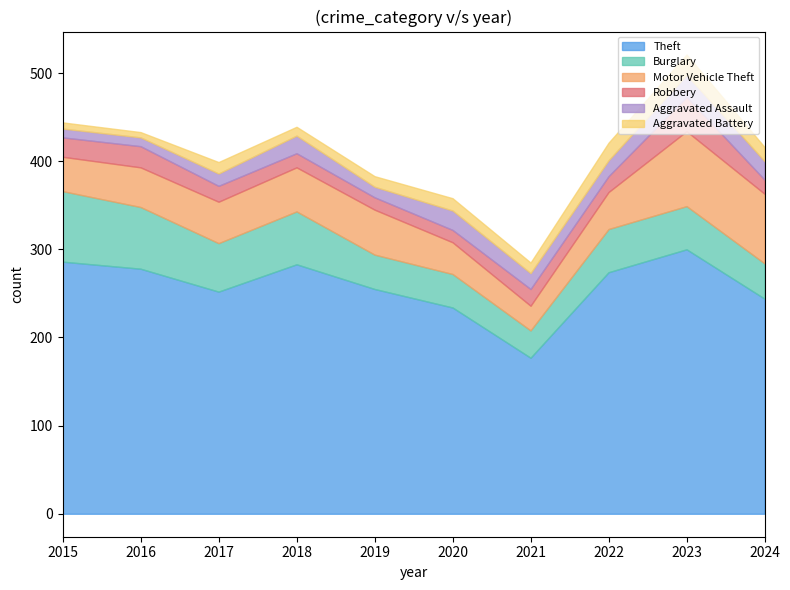

Is it true that Burglary equals 137 at 2015?

False